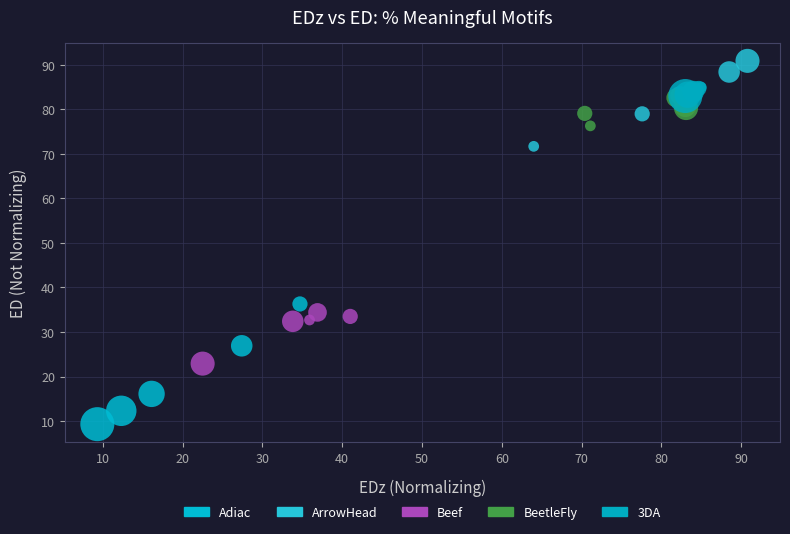

Which series contains the highest Y value?

ArrowHead